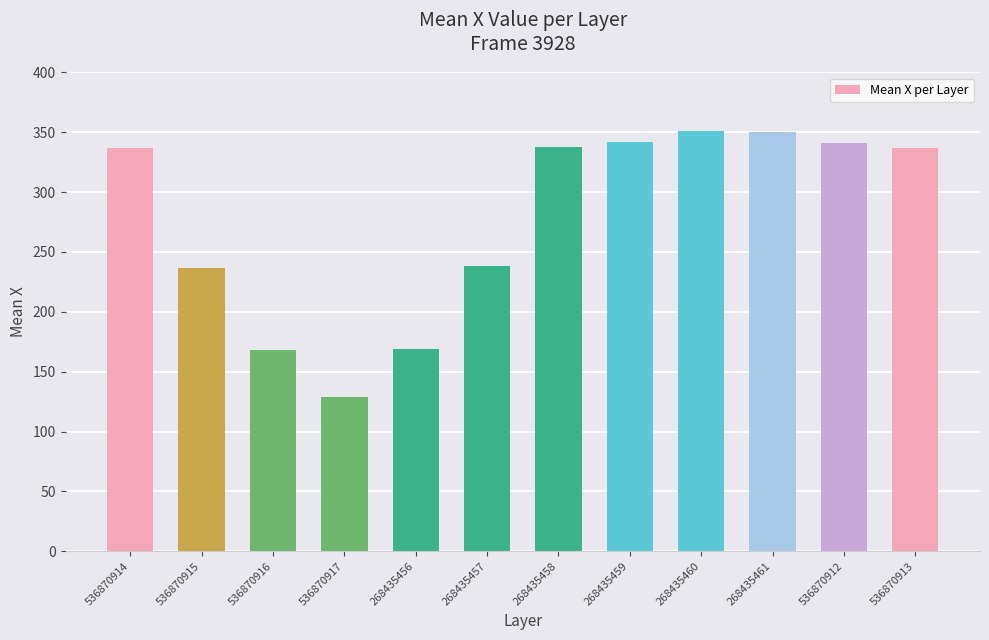

At which category does the chart reach its minimum across all series?

536870917